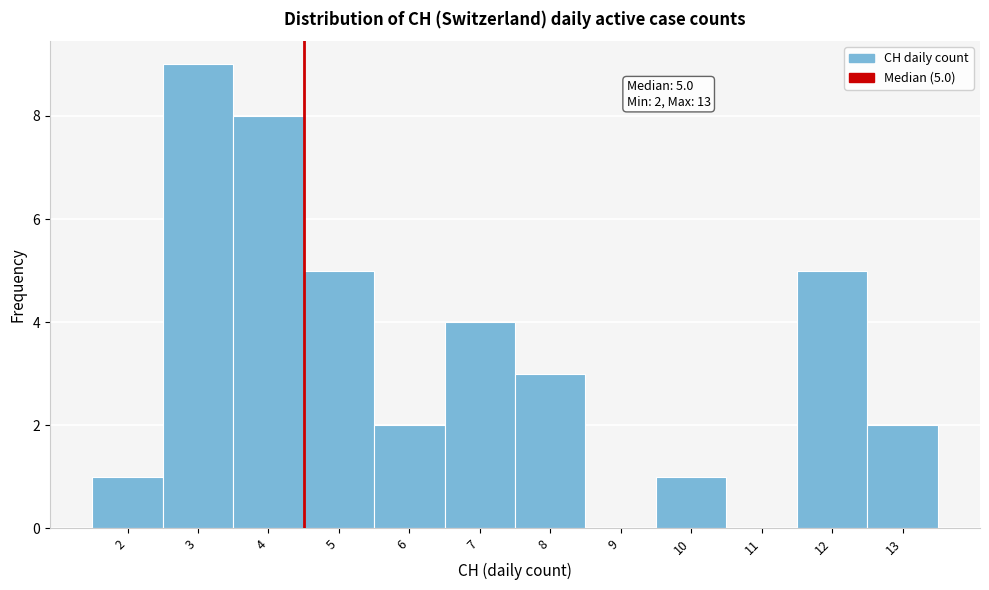

Reading left to right, transcribe all the data shown in this chart.

2=1	3=9	4=8	5=5	6=2	7=4	8=3	9=0	10=1	11=0	12=5	13=2